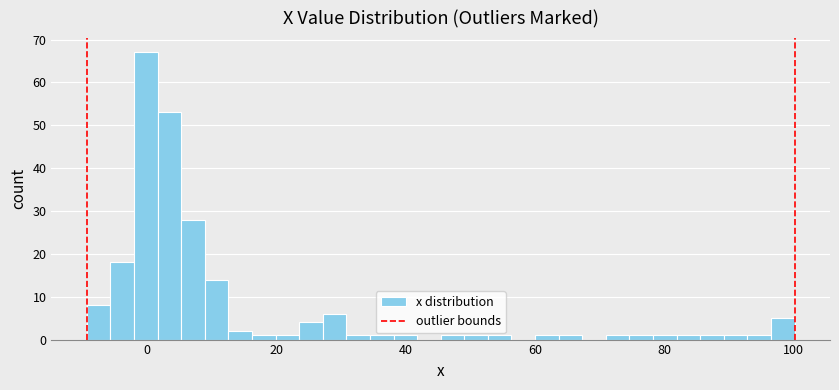

Around what value on the x-axis is the tallest bar? Give the approximate position of its centre, as read against the axis.

0